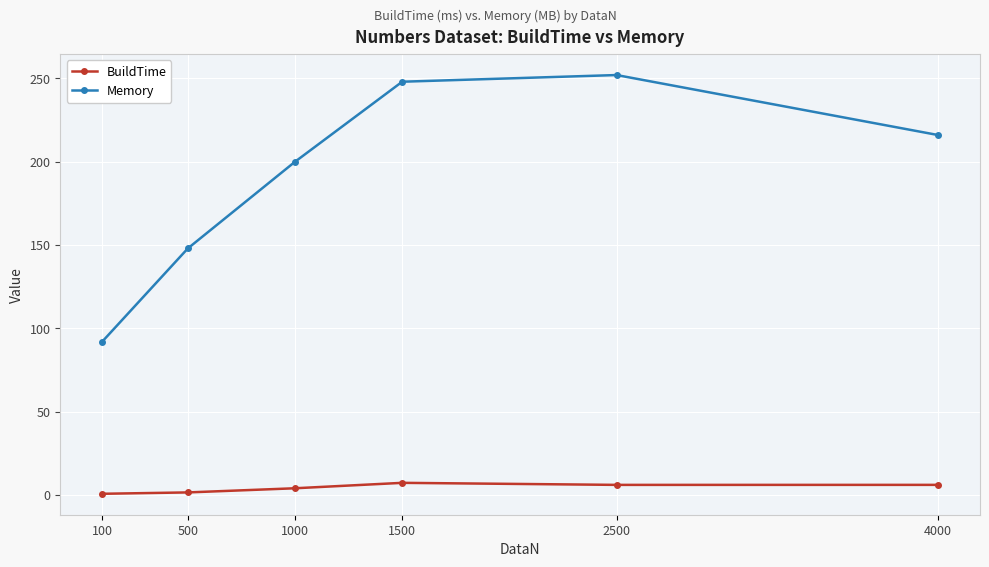

Is the value of BuildTime at 500 greater than the value of Memory at 500?

No